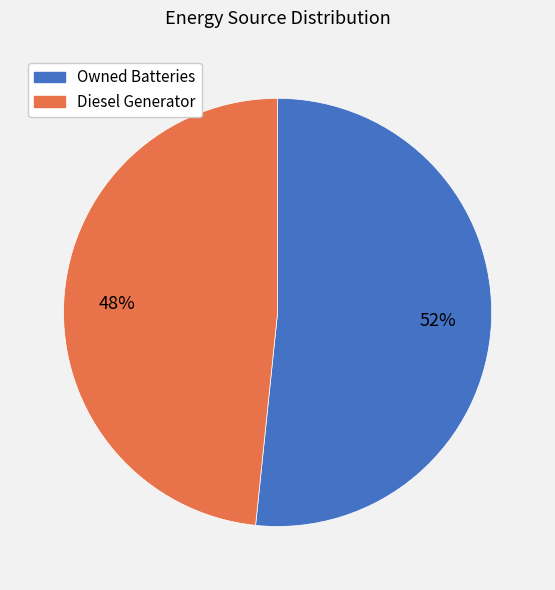

How many slices are in this pie chart?

2